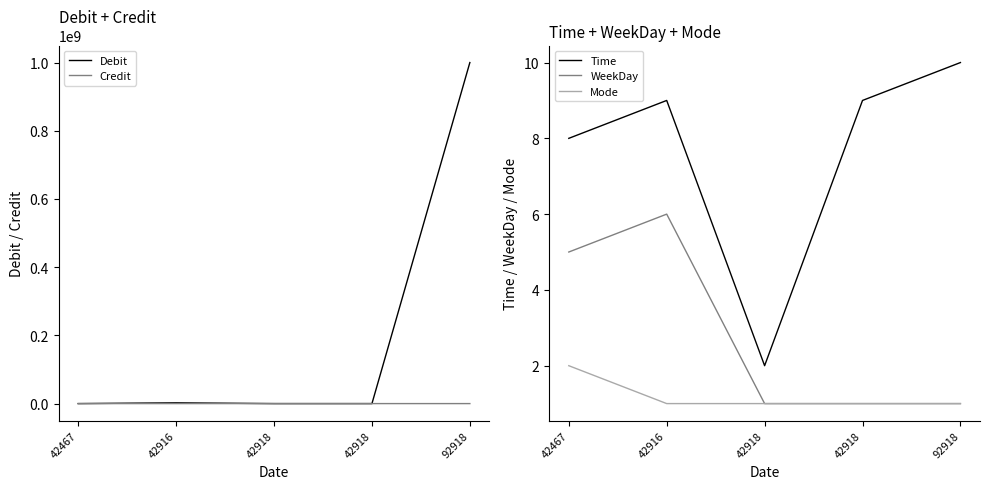

Where do Mode and Debit first cross each other?

42467 and 42916